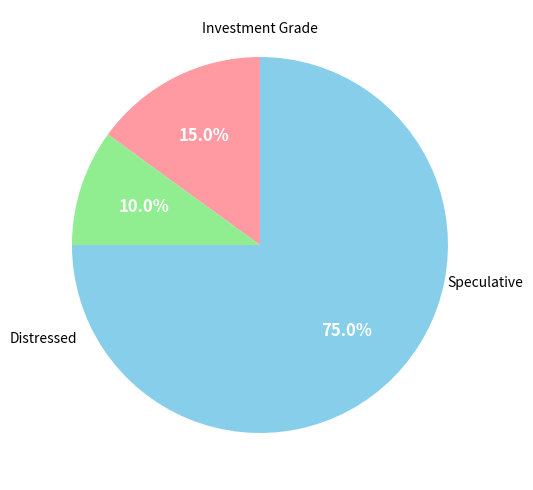

Does any single category account for the majority?

Yes